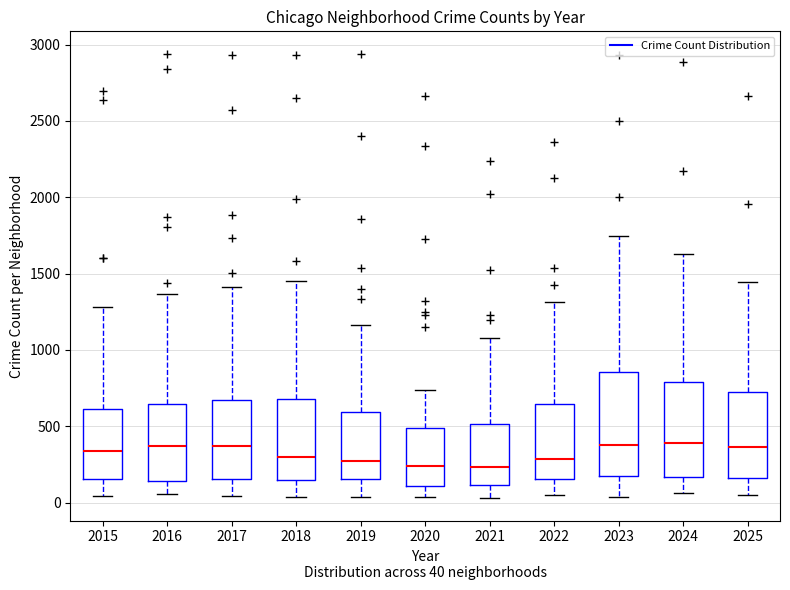

Reading left to right, read every box against the y-axis: the position of its median line, the range the box covers, and the ends of its whiskers. The values are not printed on the chart, so give them approximately, as read against the axis.

2015: median 350, box 150 to 600, whiskers 50 to 1300
2016: median 350, box 150 to 650, whiskers 50 to 1350
2017: median 350, box 150 to 650, whiskers 50 to 1400
2018: median 300, box 150 to 700, whiskers 50 to 1450
2019: median 300, box 150 to 600, whiskers 50 to 1150
2020: median 250, box 100 to 500, whiskers 50 to 750
2021: median 250, box 100 to 500, whiskers 50 to 1100
2022: median 300, box 150 to 650, whiskers 50 to 1300
2023: median 400, box 150 to 850, whiskers 50 to 1750
2024: median 400, box 150 to 800, whiskers 50 to 1650
2025: median 350, box 150 to 750, whiskers 50 to 1450